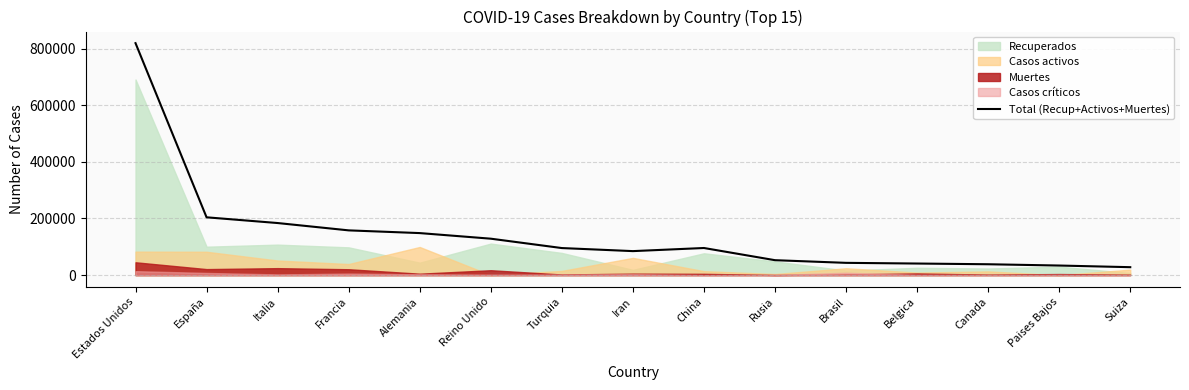

What is the value of the 7th point from the left?

95591